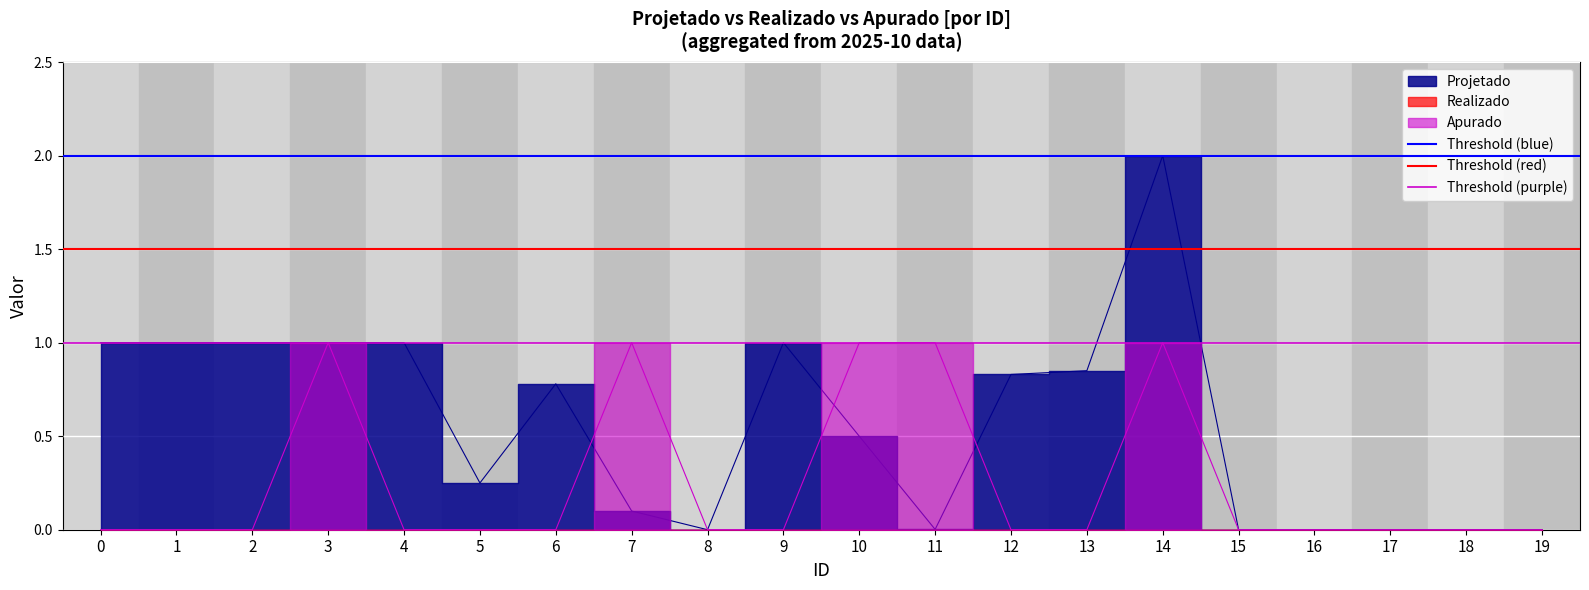

The value of Threshold (blue) at 1 is 2.0. True or false?

True